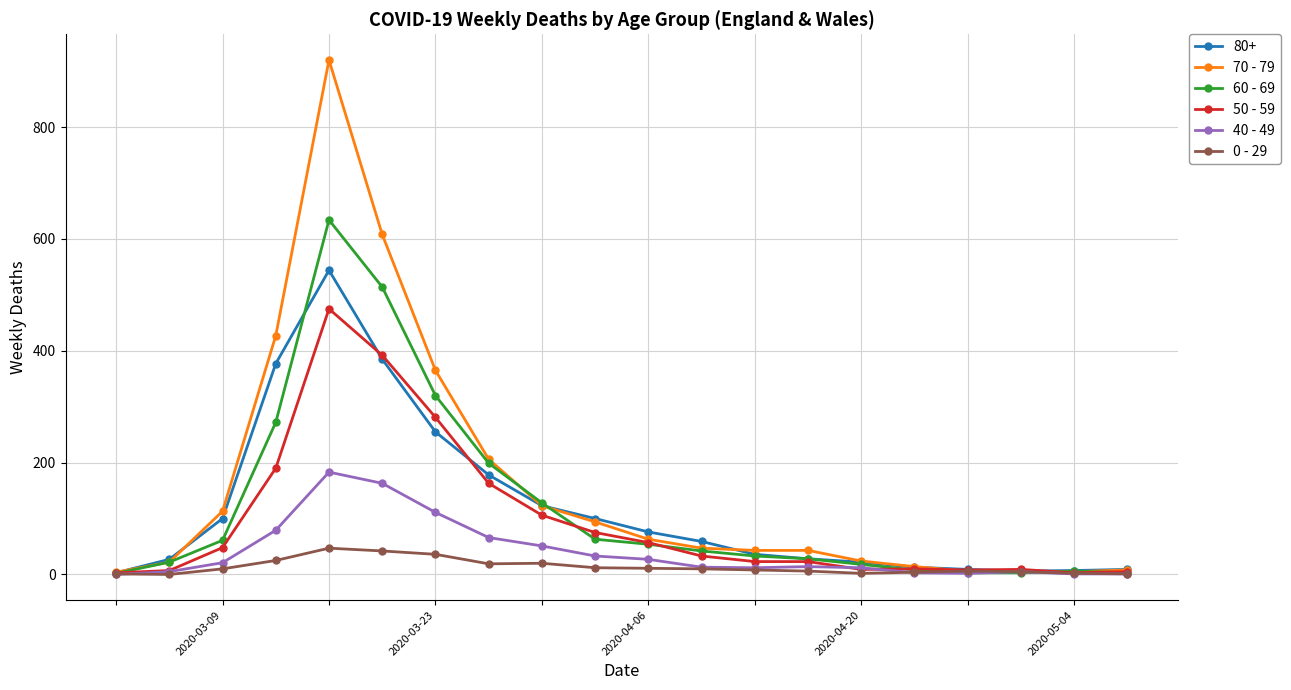

True or false: 0 - 29 has more than 0 points higher than both neighbors.

True